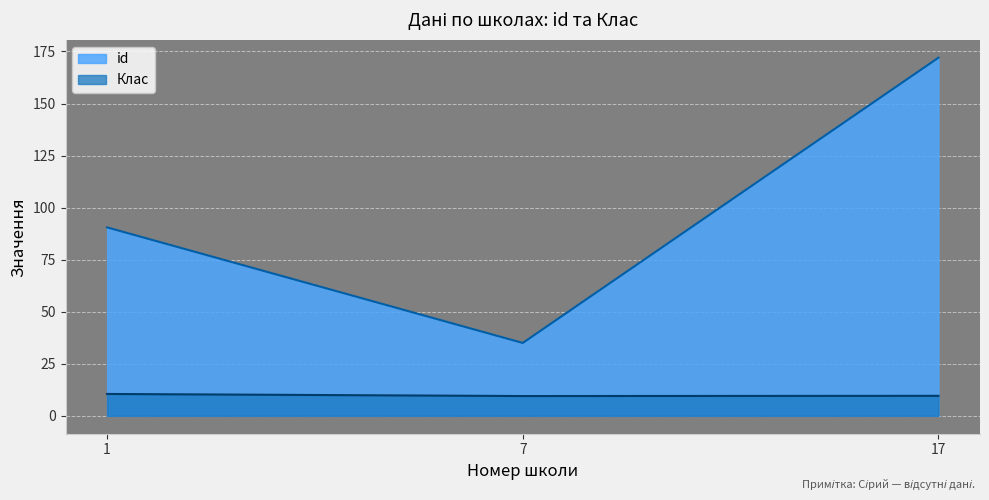

Does the chart display data point markers on the line(s)?

No